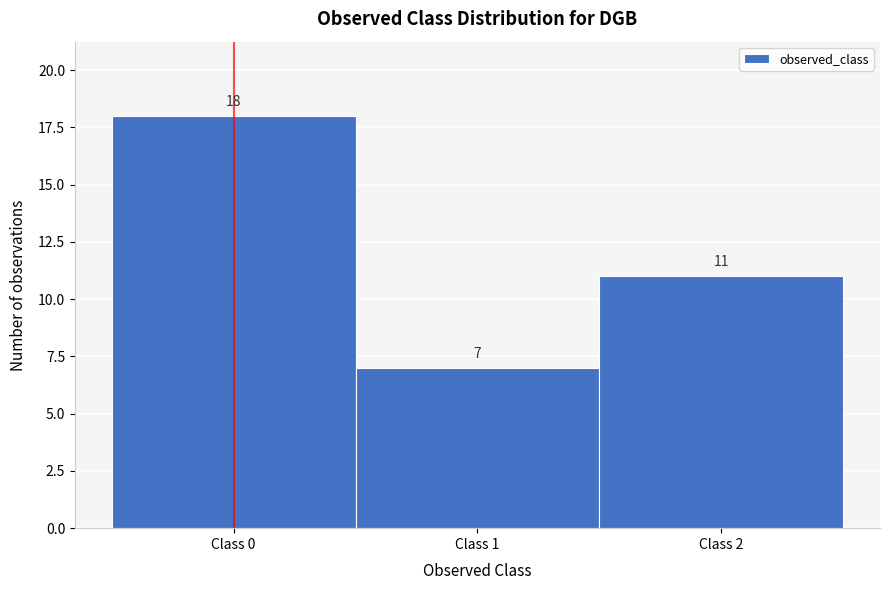

Over which range of the x-axis is the bar tallest?

-0.5 to 0.5